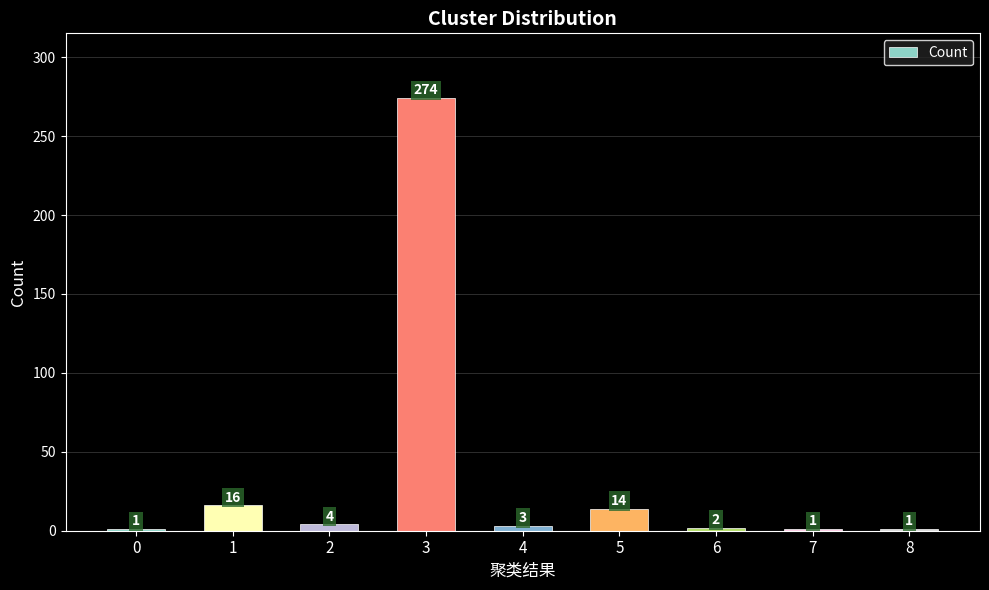

Approximately how many times larger is the value at 5 compared to 7?

14.0